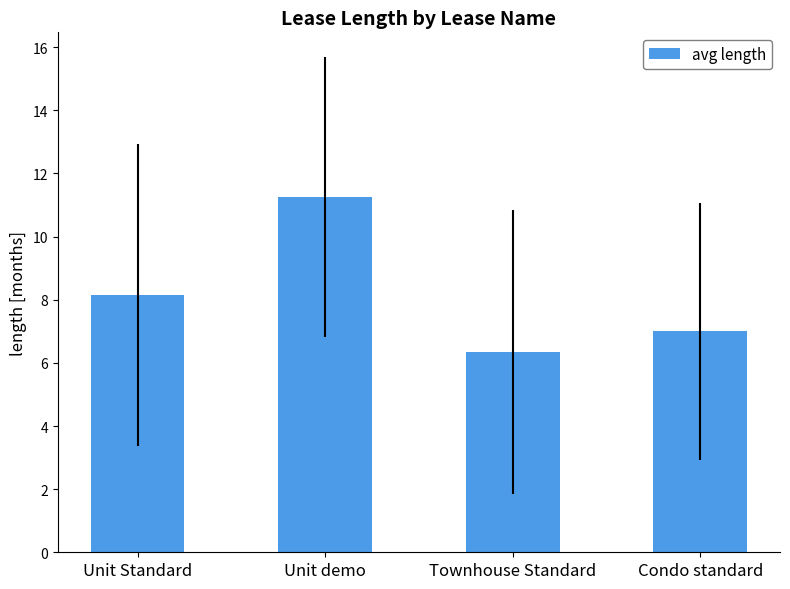

List the labels in order of value, largest first.

Unit demo, Unit Standard, Condo standard, Townhouse Standard